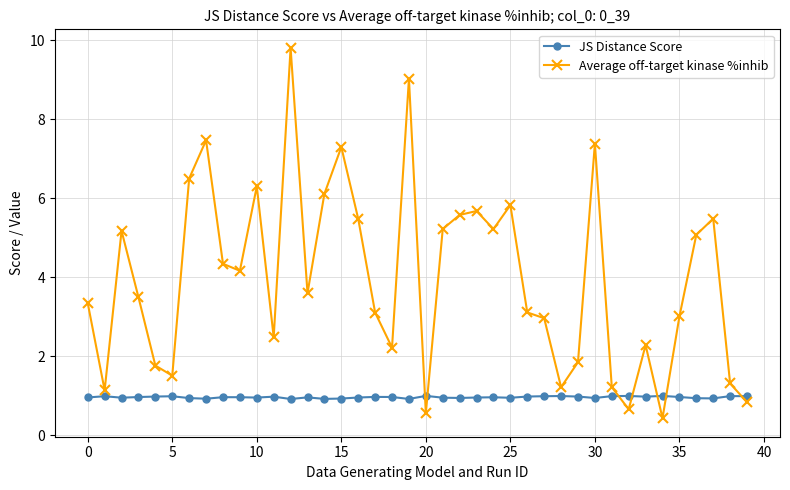

Does the chart display data point markers on the line(s)?

Yes